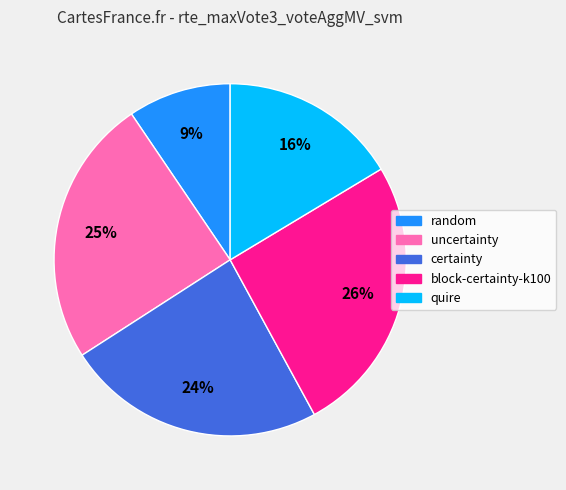

Is there a majority slice in this chart?

No